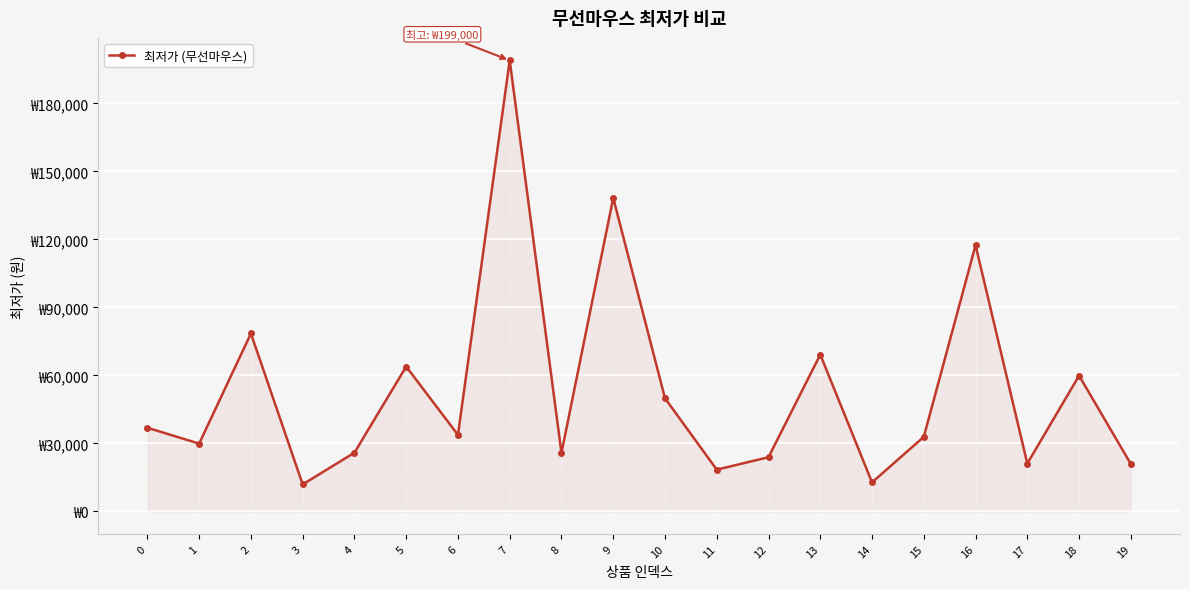

At which category does the data reach its first local peak?

2